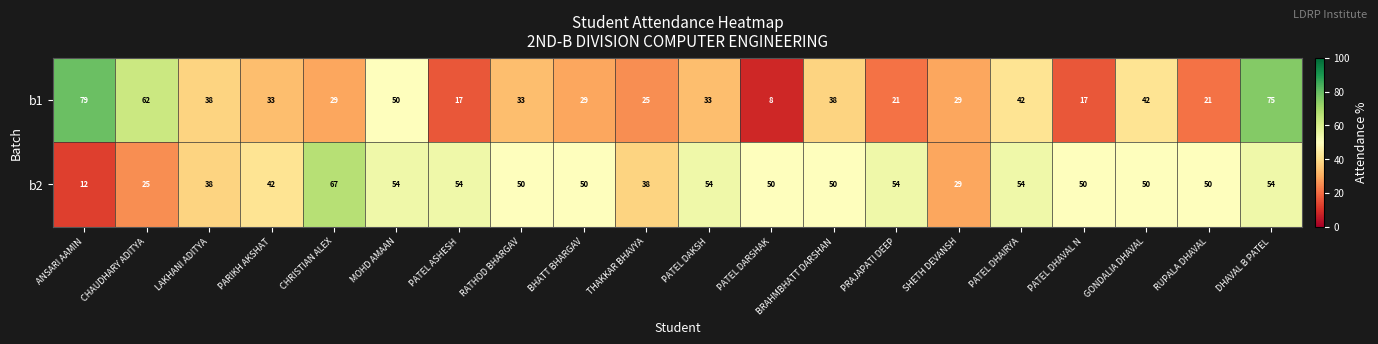

What is the difference between the b2 values at RUPALA DHAVAL and ANSARI AAMIN?

38